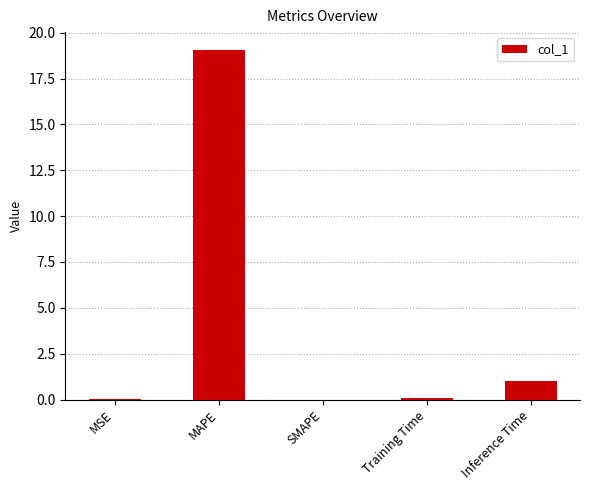

Is it true that the value at MSE is 0.0?

True